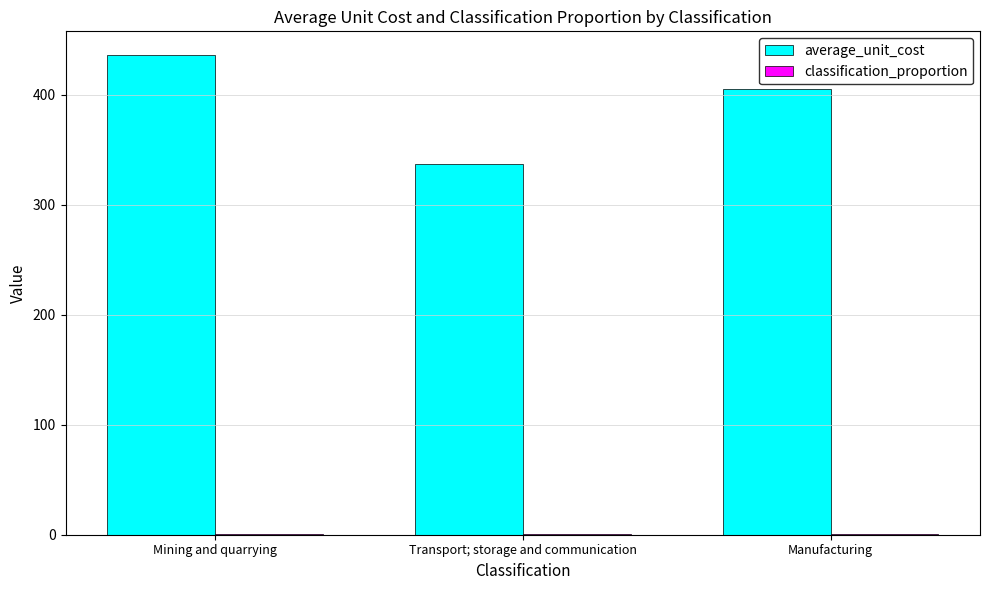

The average_unit_cost series shows 405.0 at Manufacturing. True or false?

True